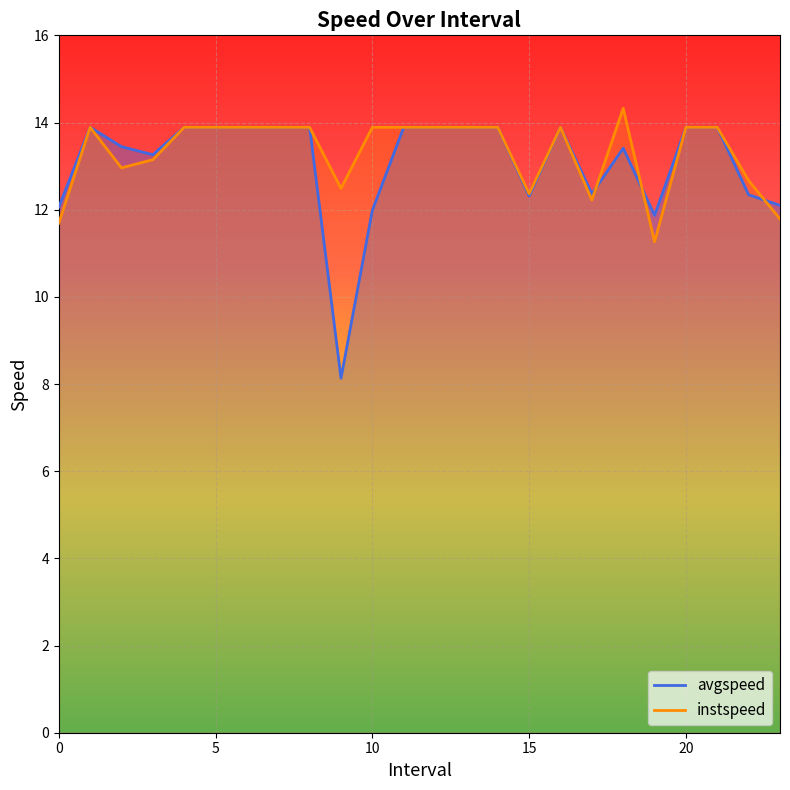

What is the spread (max minus min) of values at 9.0?

4.4